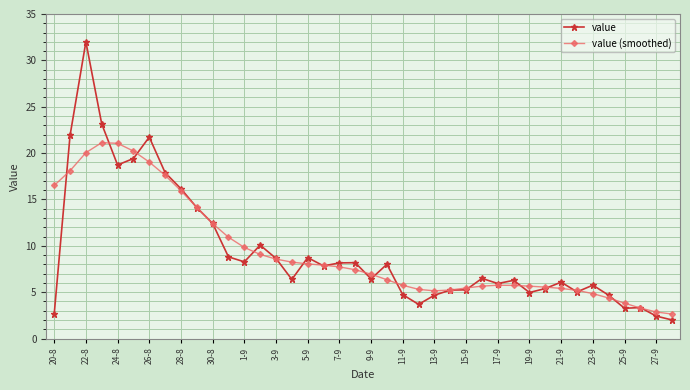

Which series has the largest range (max minus min)?

value